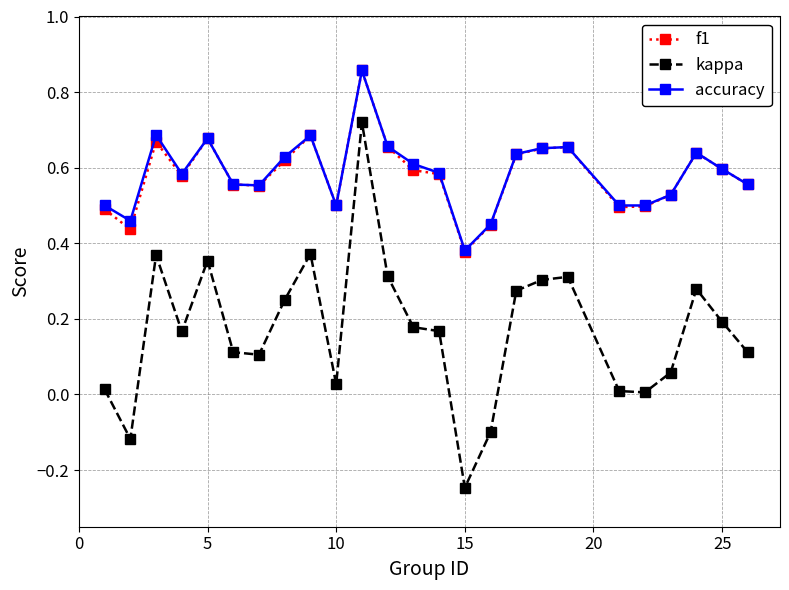

Which series has the largest range (max minus min)?

kappa